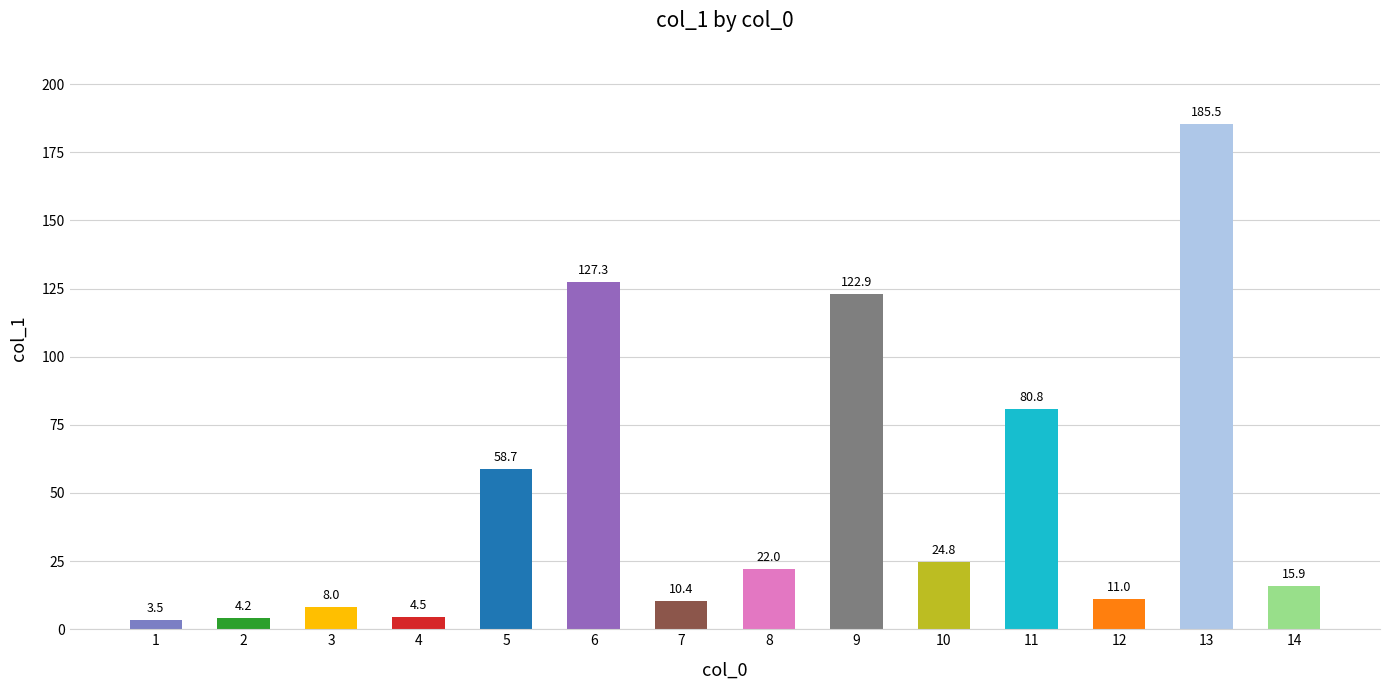

Does the chart contain stacked bars?

No